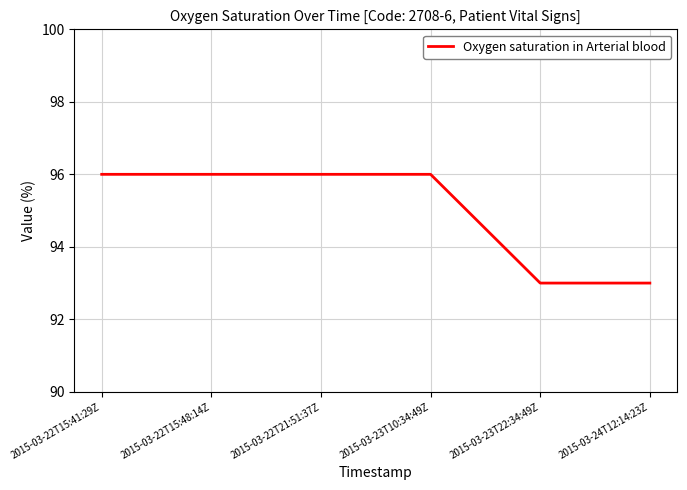

Does the chart have visible grid lines?

Yes